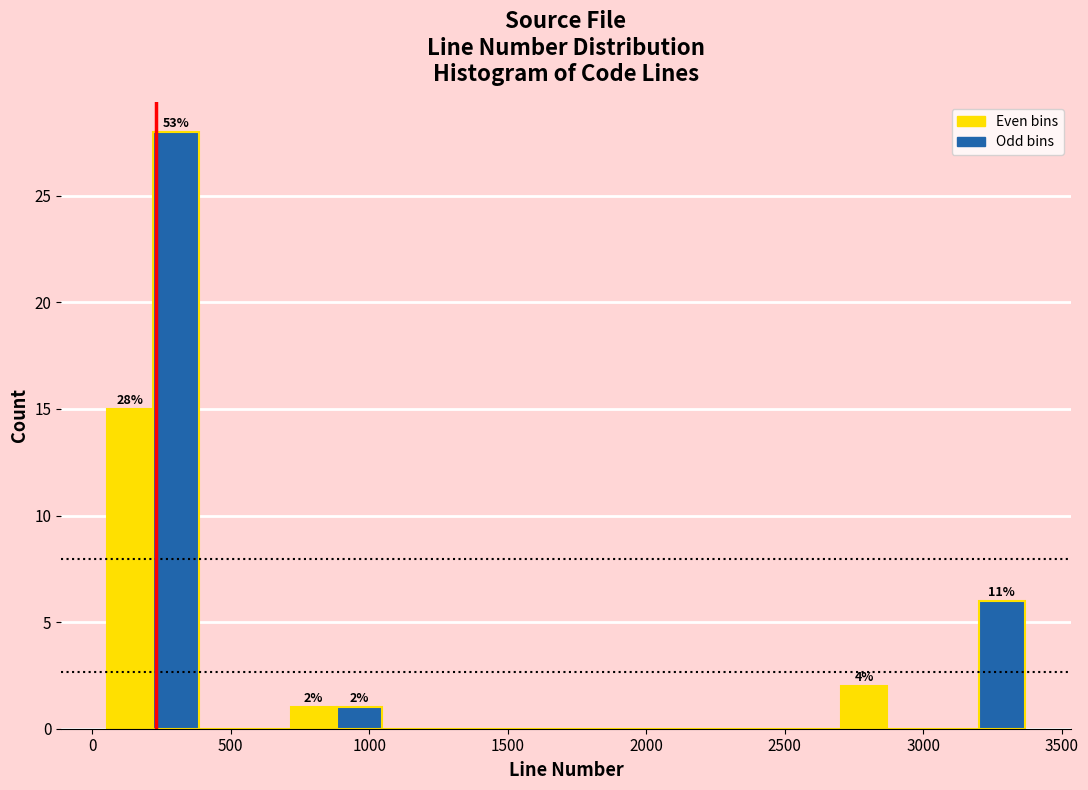

Around what value on the x-axis is the tallest bar? Give the approximate position of its centre, as read against the axis.

300